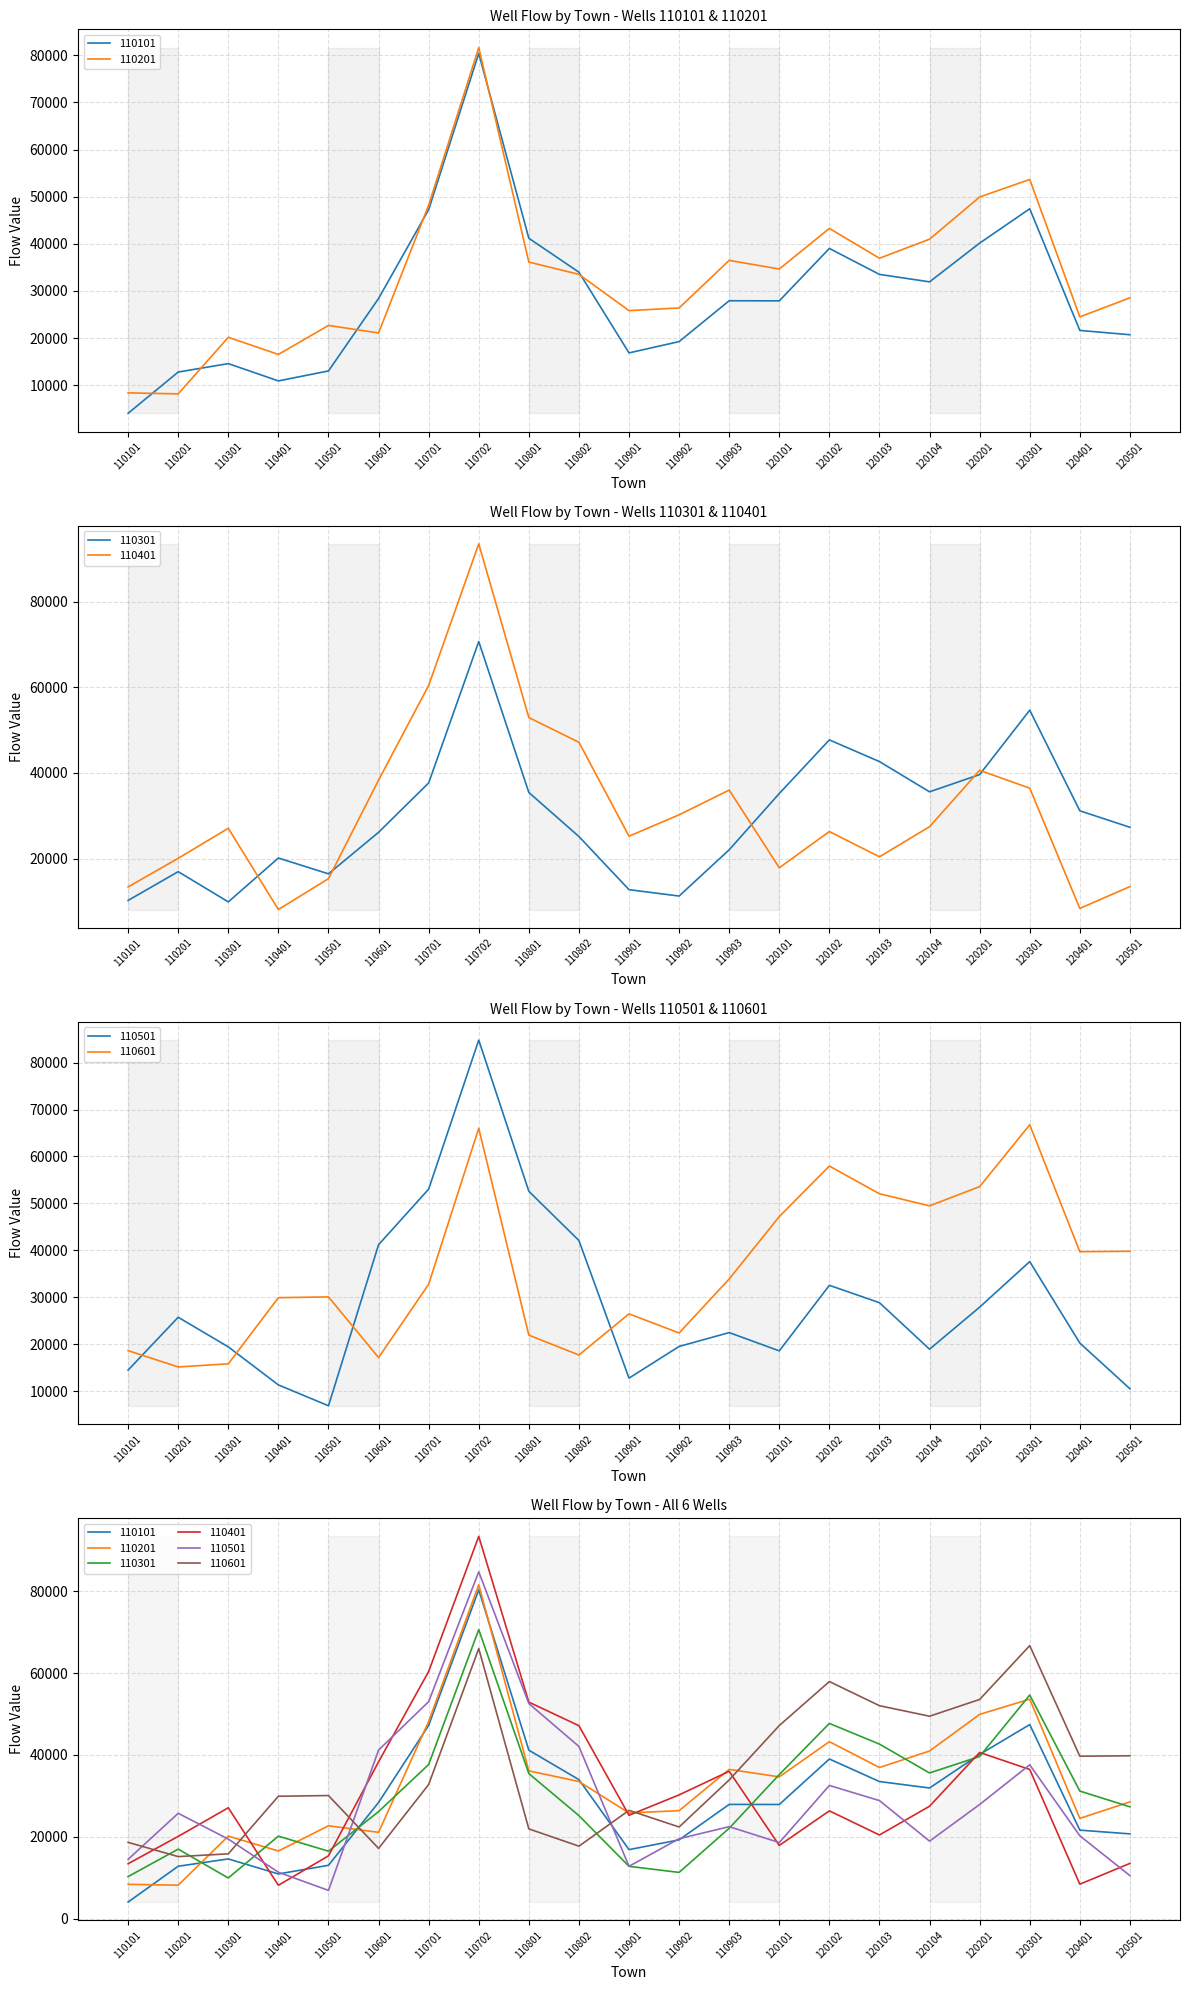

In 110401, how many points are lower than both neighbors (excluding endpoints)?

5